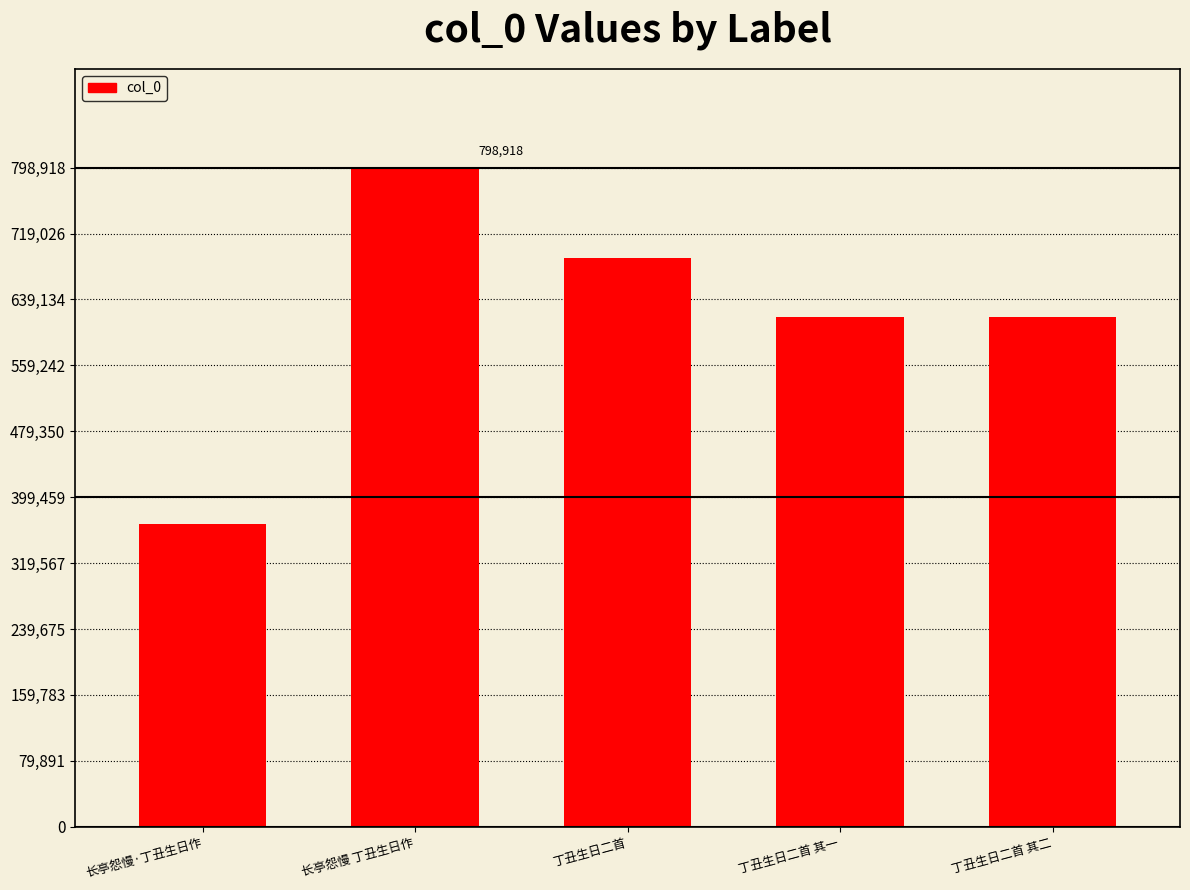

What is the change in value from 长亭怨慢·丁丑生日作 to 长亭怨慢 丁丑生日作?

+431348